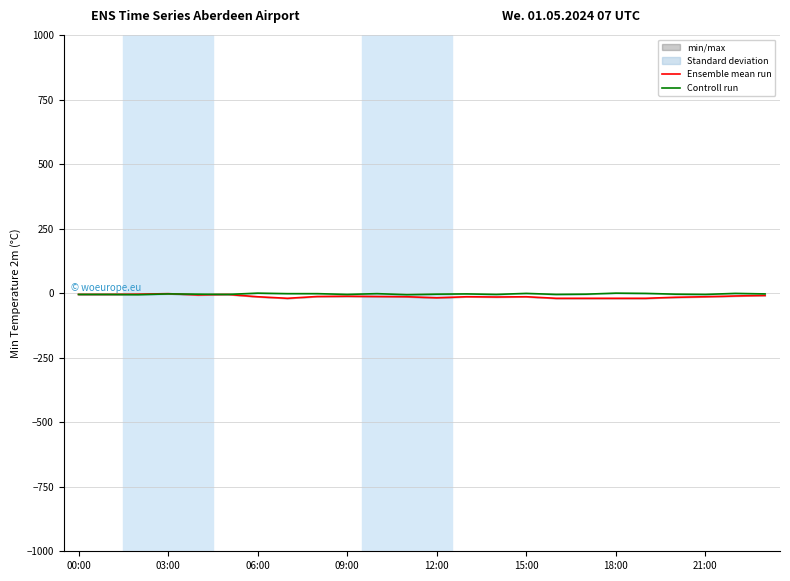

True or false: Controll run and Ensemble mean run cross at least once.

True